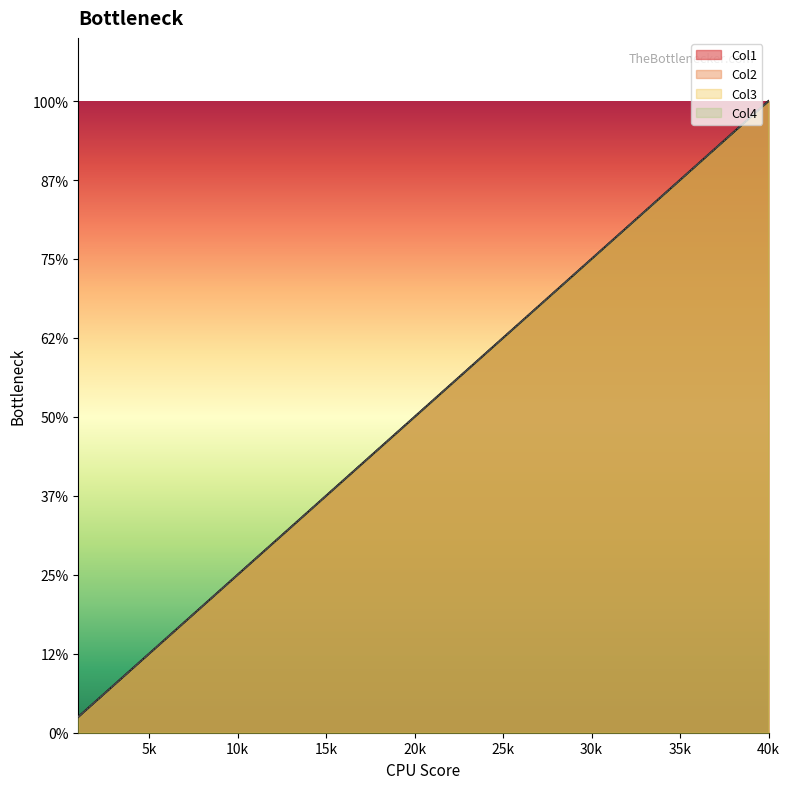

What is the value of the Col3 point at the 30th from the left?

30